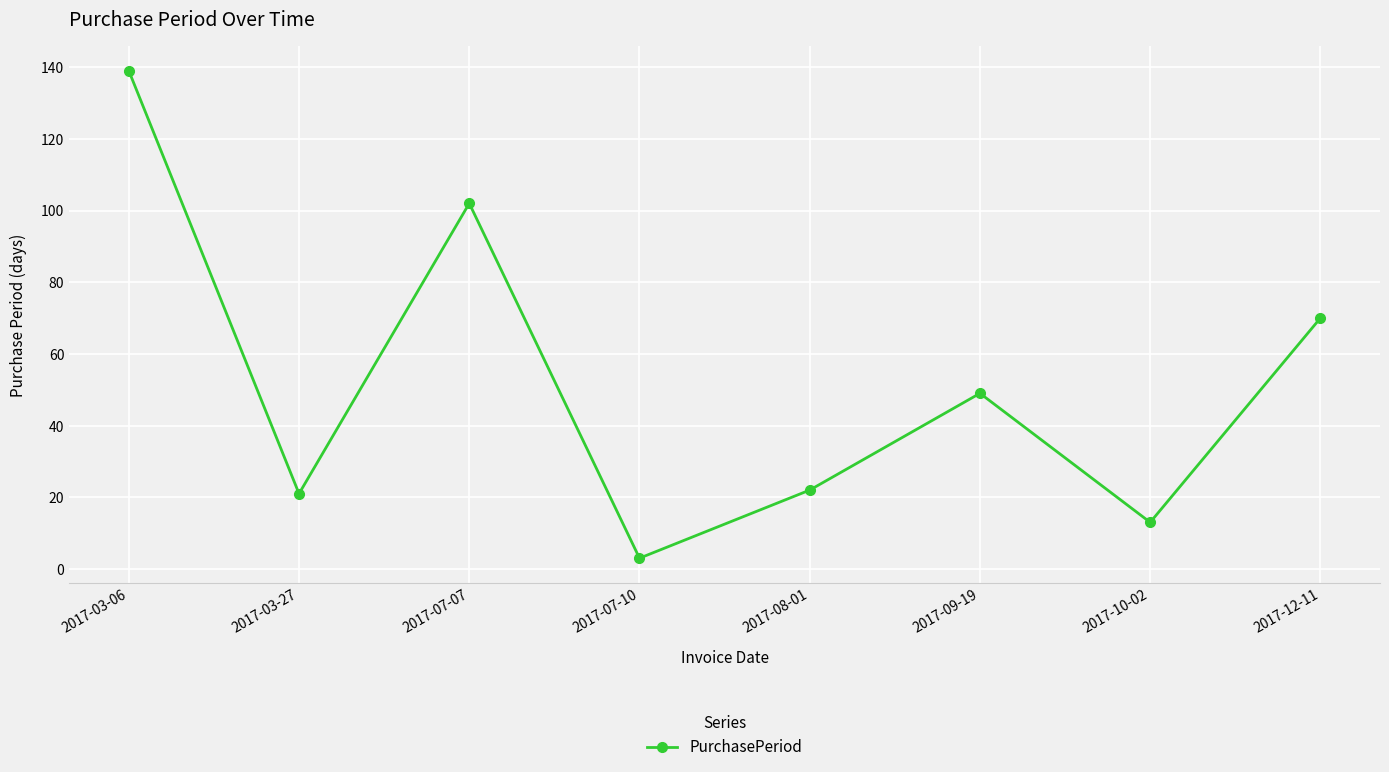

What is the maximum value shown in the chart?

139